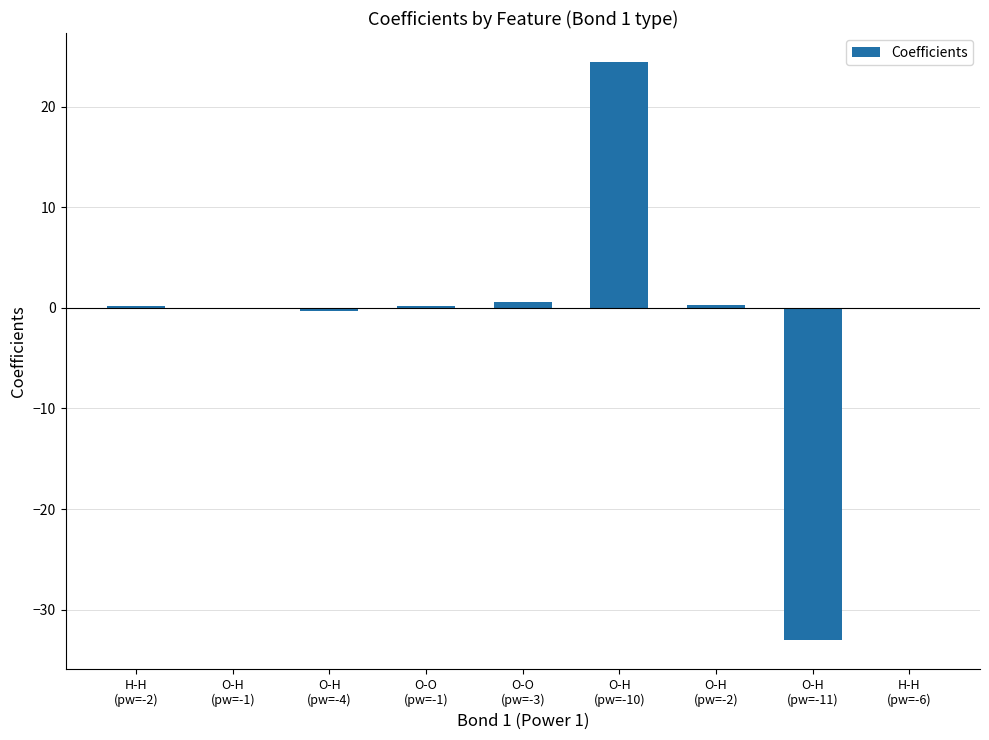

What is the greatest value displayed?

24.4